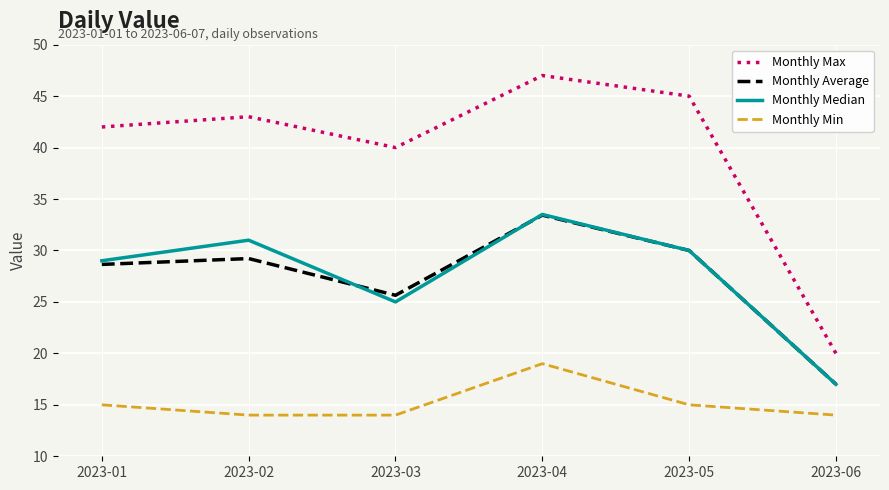

What is the greatest value displayed?

47.0